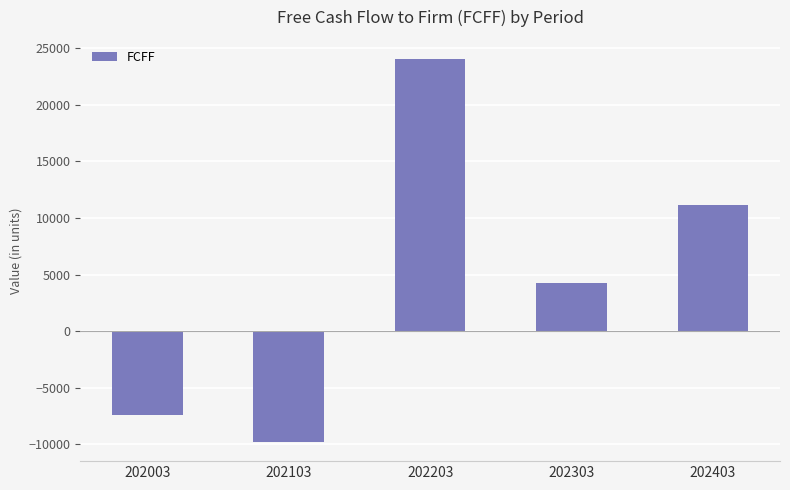

List the labels in order of value, smallest first.

202103, 202003, 202303, 202403, 202203